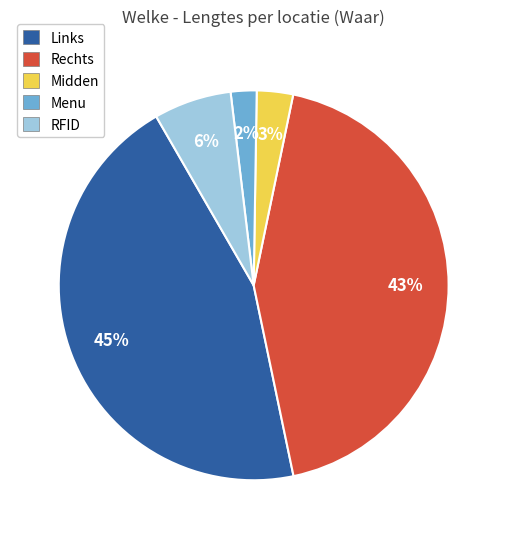

How many slices are in this pie chart?

5